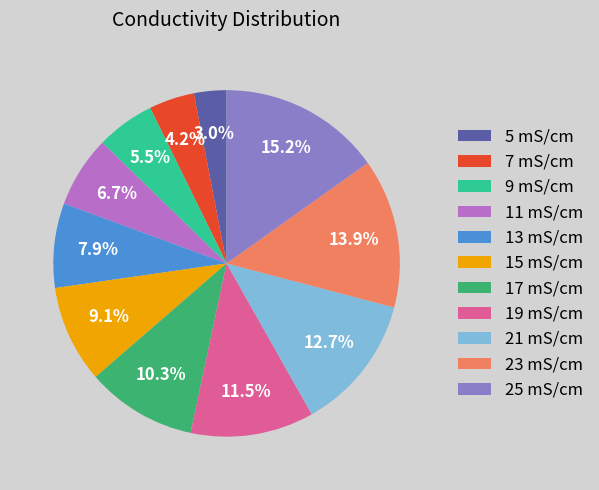

How much of the chart is everything except 7 mS/cm?

95.8%